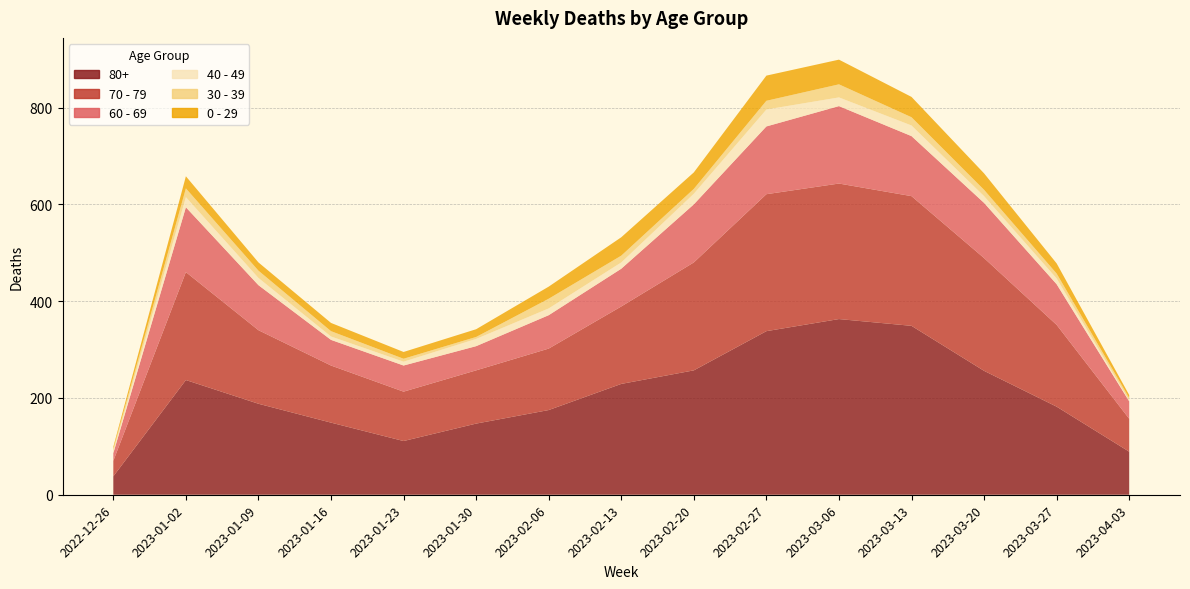

Reading right to left, list all the values displayed in this chart.

60 - 69: 2023-04-03=36	2023-03-27=84	2023-03-20=114	2023-03-13=124	2023-03-06=160	2023-02-27=140	2023-02-20=120	2023-02-13=78	2023-02-06=69	2023-01-30=50	2023-01-23=54	2023-01-16=53	2023-01-09=93	2023-01-02=134	2022-12-26=16
80+: 2023-04-03=89	2023-03-27=182	2023-03-20=256	2023-03-13=349	2023-03-06=363	2023-02-27=338	2023-02-20=257	2023-02-13=229	2023-02-06=175	2023-01-30=147	2023-01-23=111	2023-01-16=149	2023-01-09=188	2023-01-02=237	2022-12-26=38
70 - 79: 2023-04-03=68	2023-03-27=169	2023-03-20=233	2023-03-13=268	2023-03-06=280	2023-02-27=283	2023-02-20=223	2023-02-13=160	2023-02-06=127	2023-01-30=110	2023-01-23=102	2023-01-16=118	2023-01-09=152	2023-01-02=223	2022-12-26=32
0 - 29: 2023-04-03=6	2023-03-27=21	2023-03-20=34	2023-03-13=42	2023-03-06=51	2023-02-27=52	2023-02-20=34	2023-02-13=38	2023-02-06=25	2023-01-30=16	2023-01-23=14	2023-01-16=17	2023-01-09=17	2023-01-02=25	2022-12-26=4
30 - 39: 2023-04-03=5	2023-03-27=10	2023-03-20=13	2023-03-13=17	2023-03-06=27	2023-02-27=18	2023-02-20=10	2023-02-13=14	2023-02-06=20	2023-01-30=4	2023-01-23=6	2023-01-16=11	2023-01-09=15	2023-01-02=18	2022-12-26=5
40 - 49: 2023-04-03=2	2023-03-27=12	2023-03-20=14	2023-03-13=22	2023-03-06=18	2023-02-27=35	2023-02-20=22	2023-02-13=13	2023-02-06=14	2023-01-30=15	2023-01-23=8	2023-01-16=7	2023-01-09=15	2023-01-02=21	2022-12-26=4